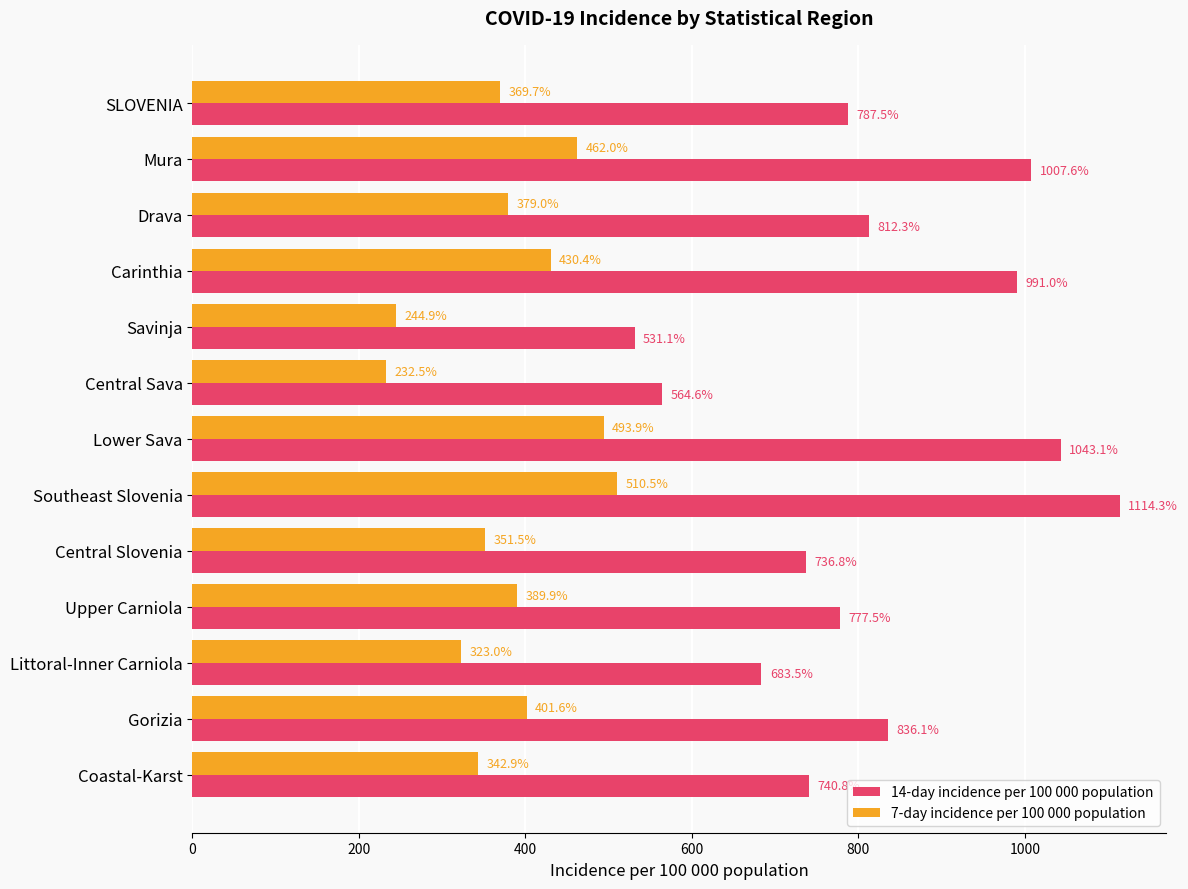

At which category is the sum across all series the highest?

Southeast Slovenia